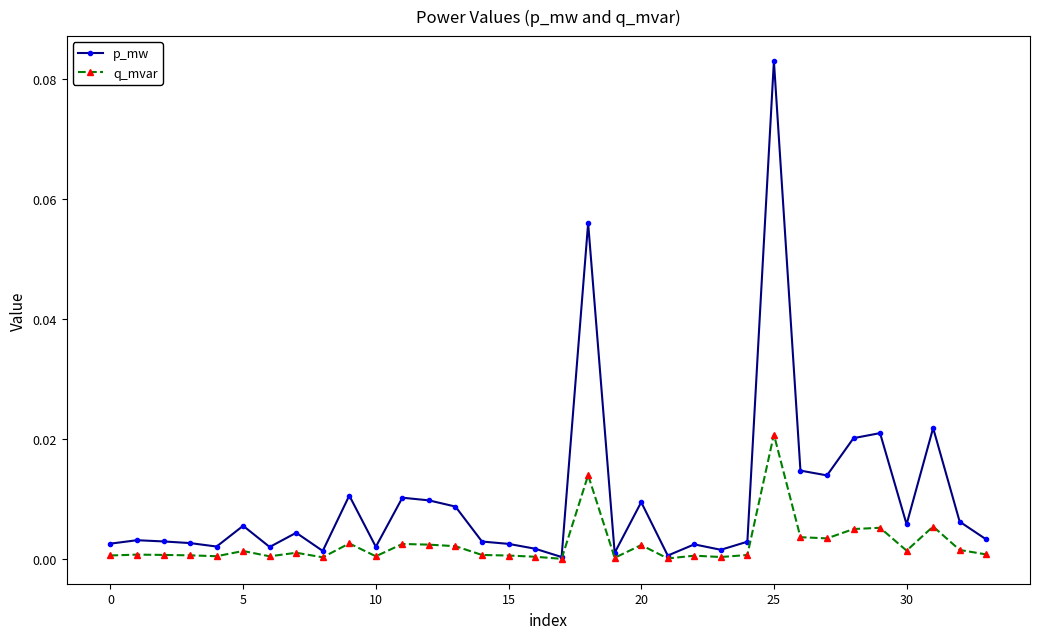

Which series has the largest total across all categories?

p_mw